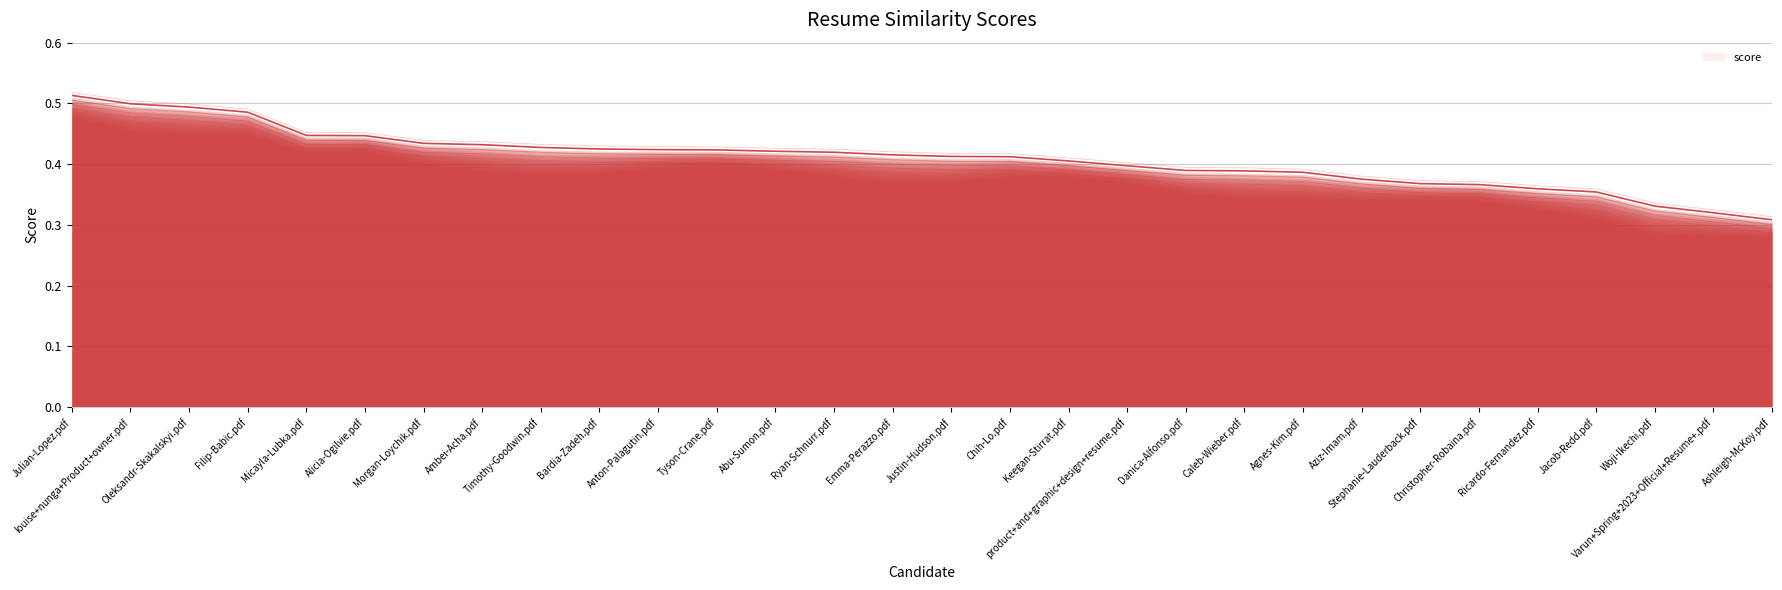

The score series shows 0.2 at Jacob-Redd.pdf. True or false?

False